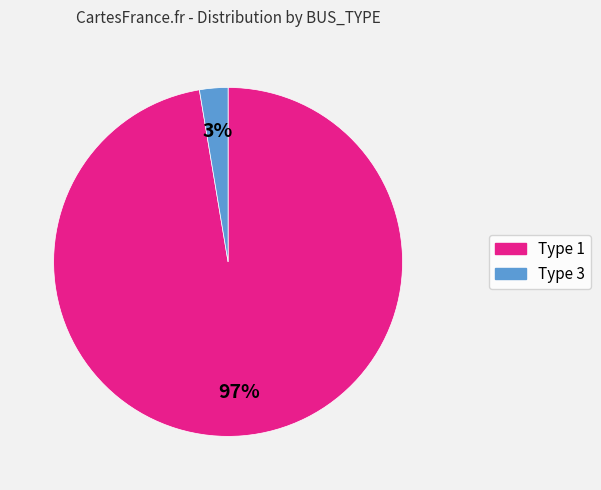

Count the number of slices in the pie.

2